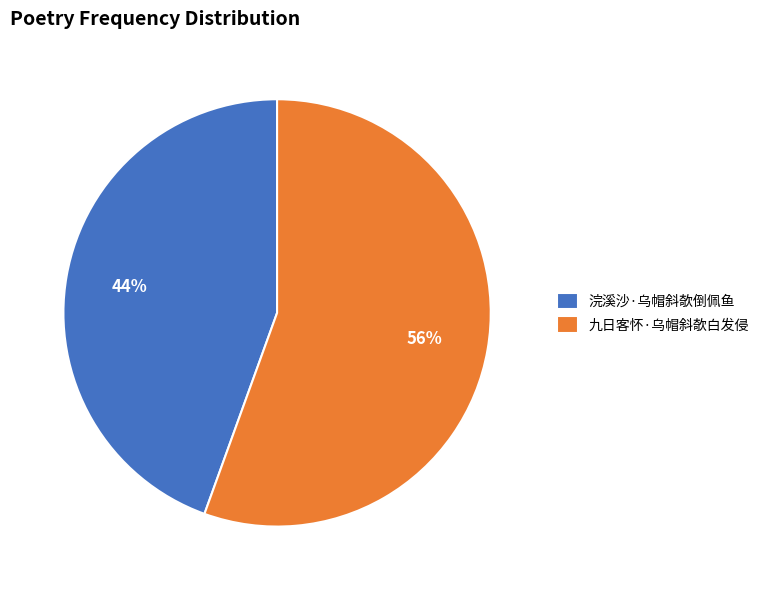

Is the sum of 九日客怀·乌帽斜欹白发侵 and 浣溪沙·乌帽斜欹倒佩鱼 greater than half?

Yes